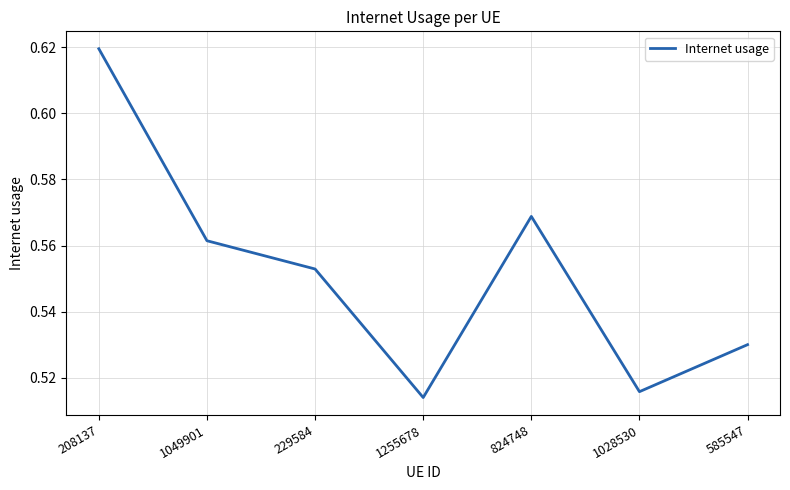

What position from the right is 1049901?

6